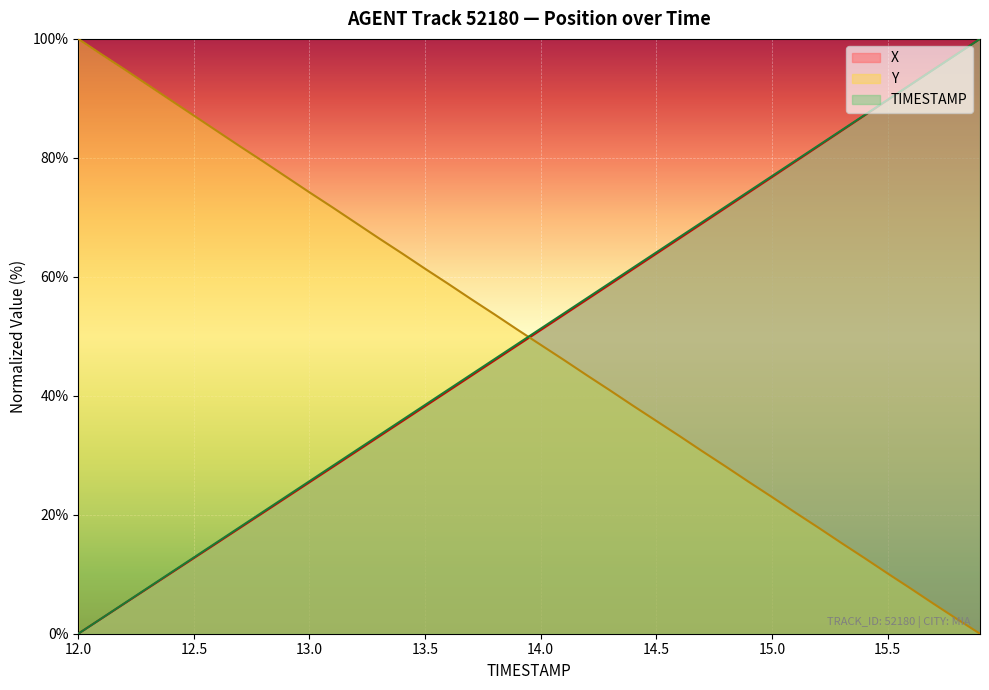

What is the difference between the maximum and second lowest values in the X series?

97.5